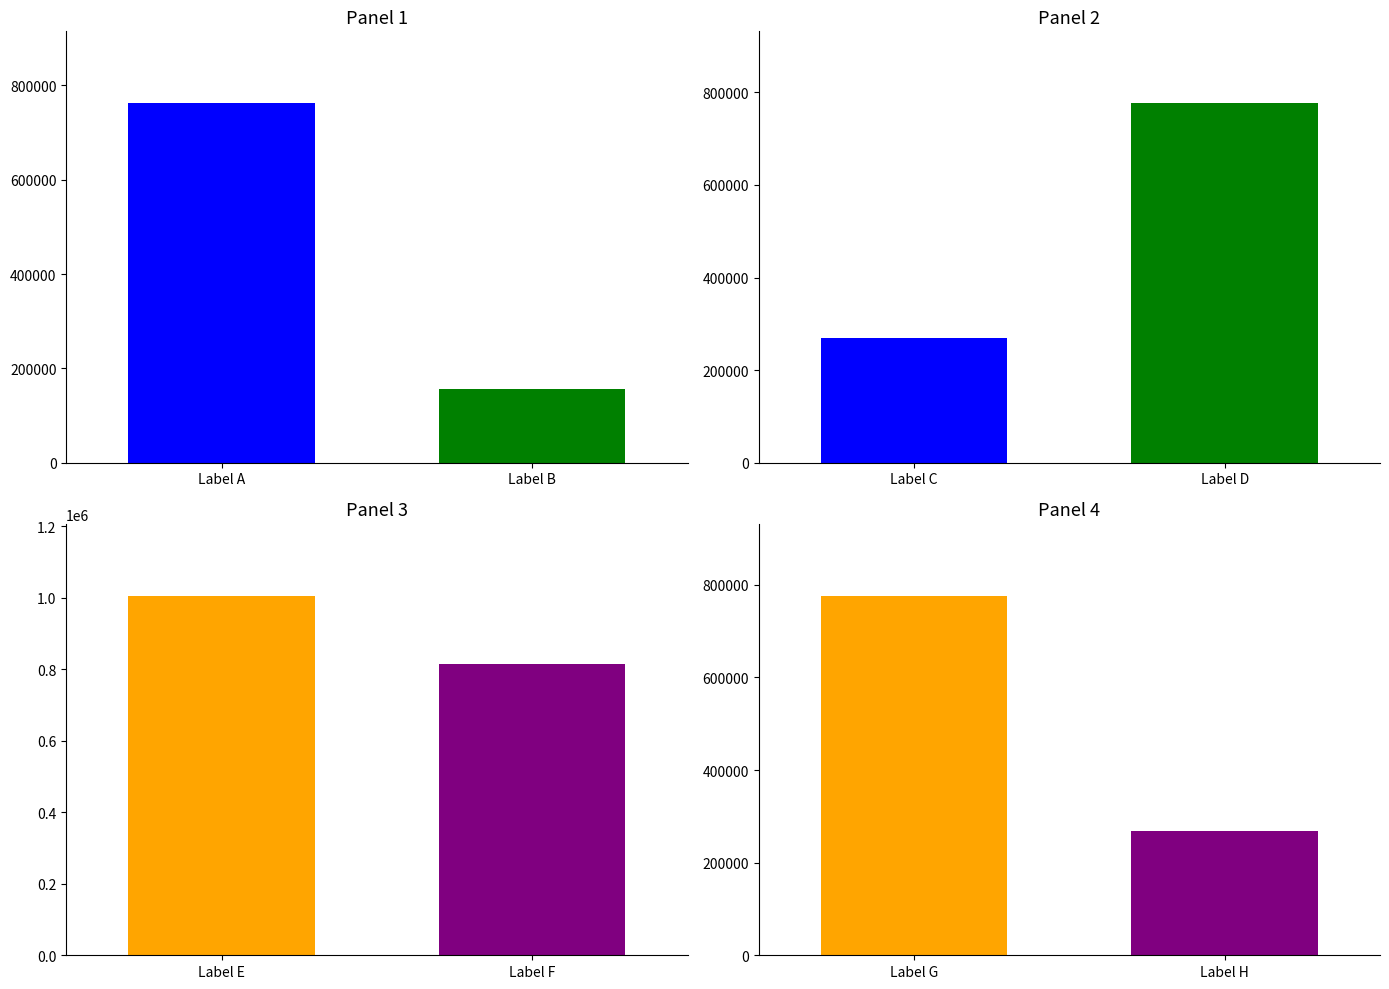

True or false: the data shows 409628 at 陈迂谷中翰移居狮子岩，斋额曰栖野巢，赋此赠之.

False